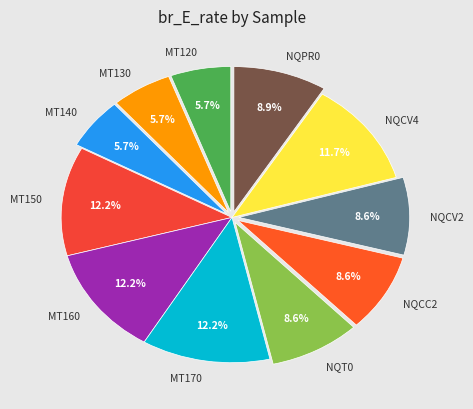

Is it true that NQCV2 is 9% of the pie?

True